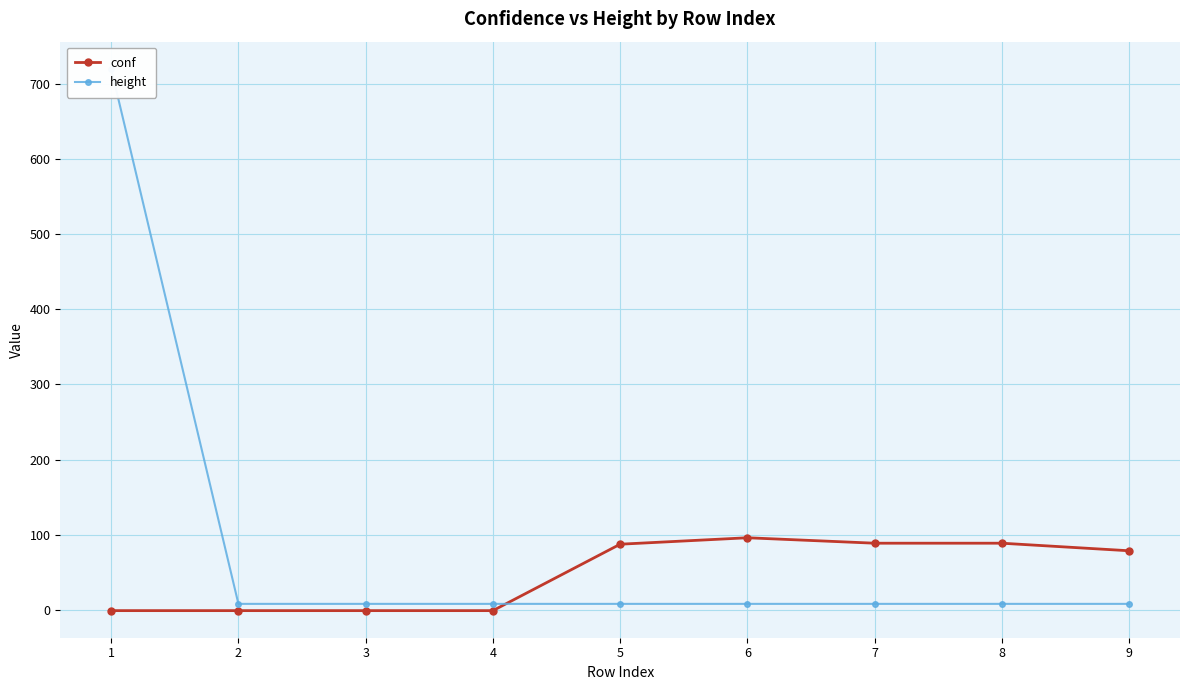

How many distinct data groups are displayed?

2